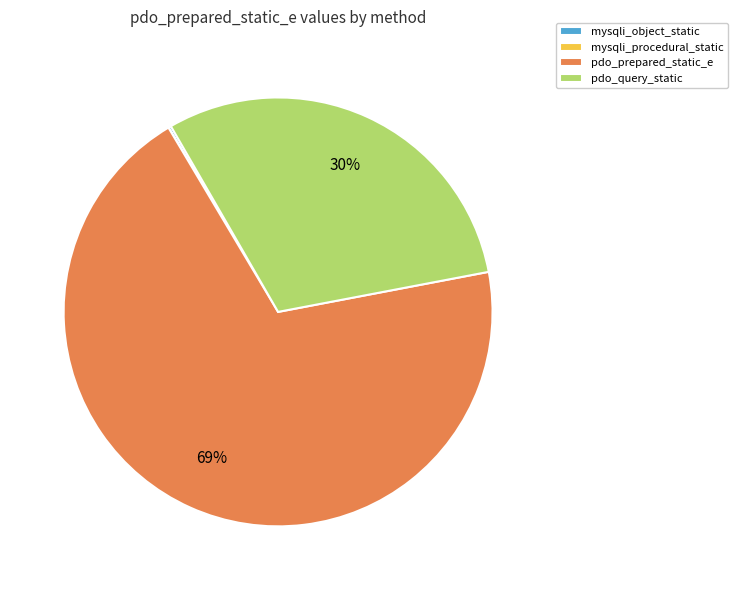

To the nearest percent, what is the average slice percentage?

25%